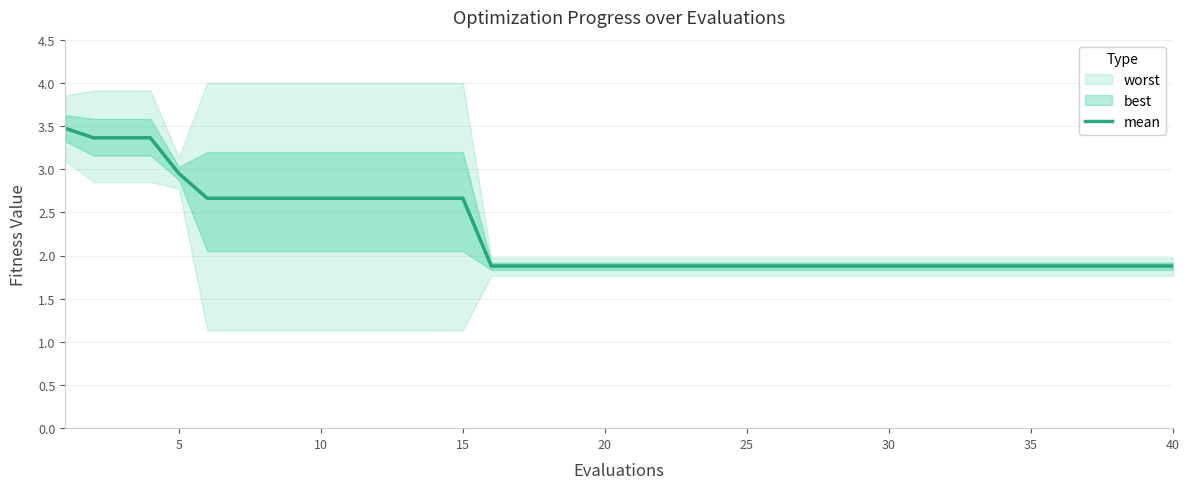

True or false: the data has more than 1 interior local peaks.

False